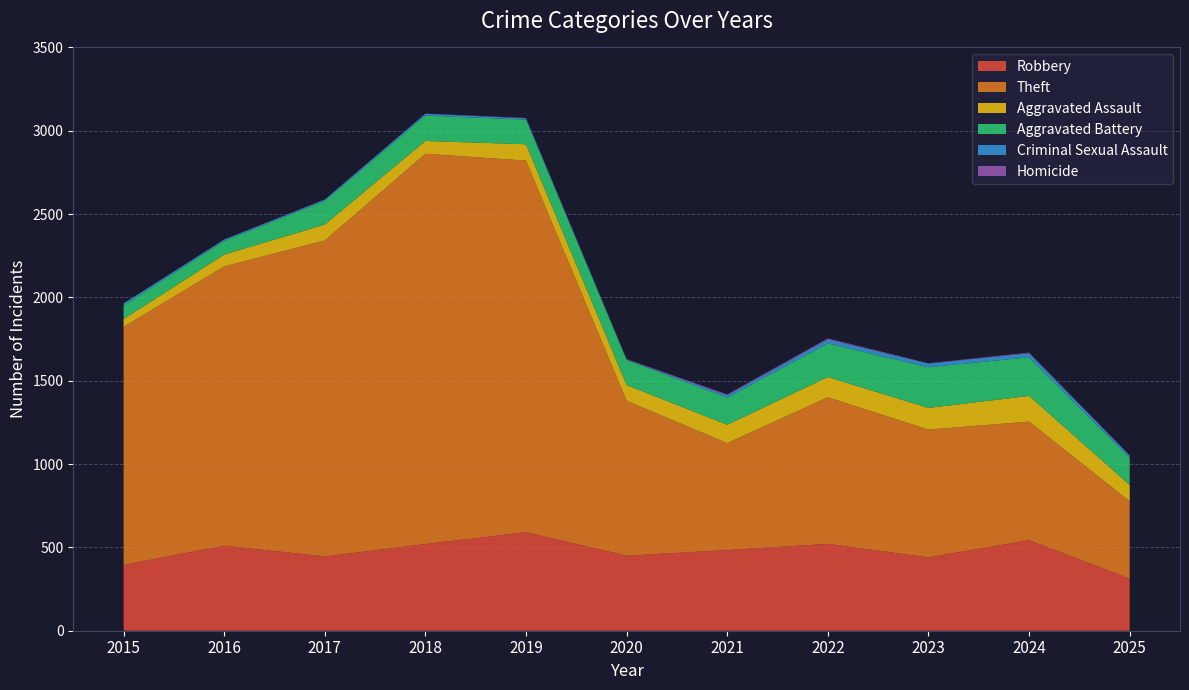

Reading left to right, extract all data points from this chart.

Robbery: 395	510	446	520	591	450	484	521	440	543	313
Theft: 1429	1676	1896	2342	2230	930	642	880	767	712	464
Aggravated Assault: 46	71	95	77	98	94	110	121	130	154	98
Aggravated Battery: 82	82	142	152	148	150	163	202	244	232	162
Criminal Sexual Assault: 12	8	8	11	8	3	14	24	22	24	13
Homicide: 0	1	1	1	2	3	5	6	2	4	3